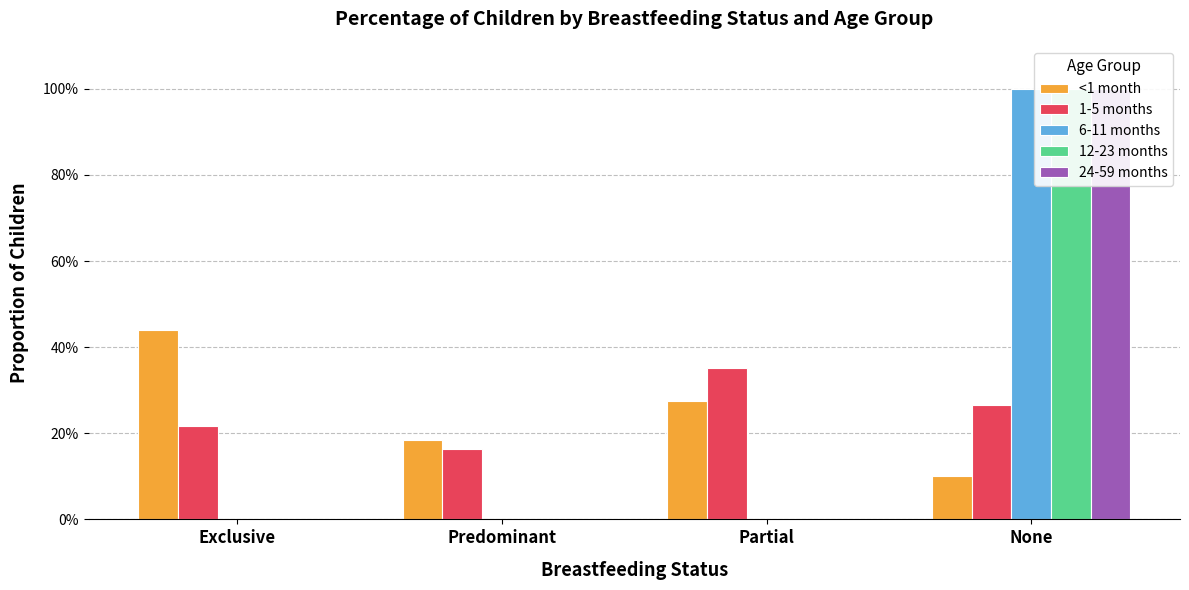

Which label corresponds to the smallest value in the chart?

Exclusive